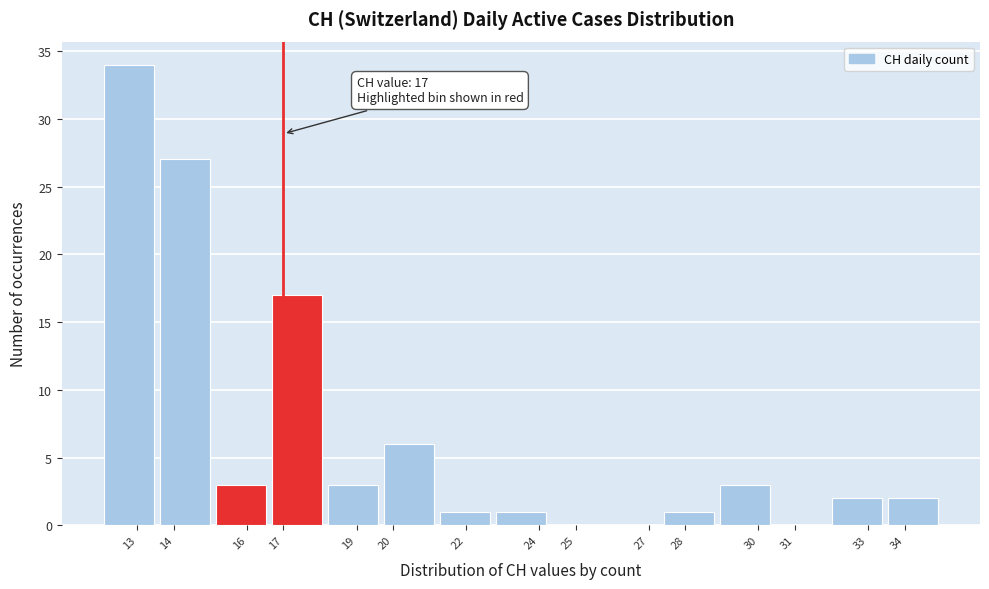

Which range on the x-axis has the tallest bar?

12.0 to 13.5